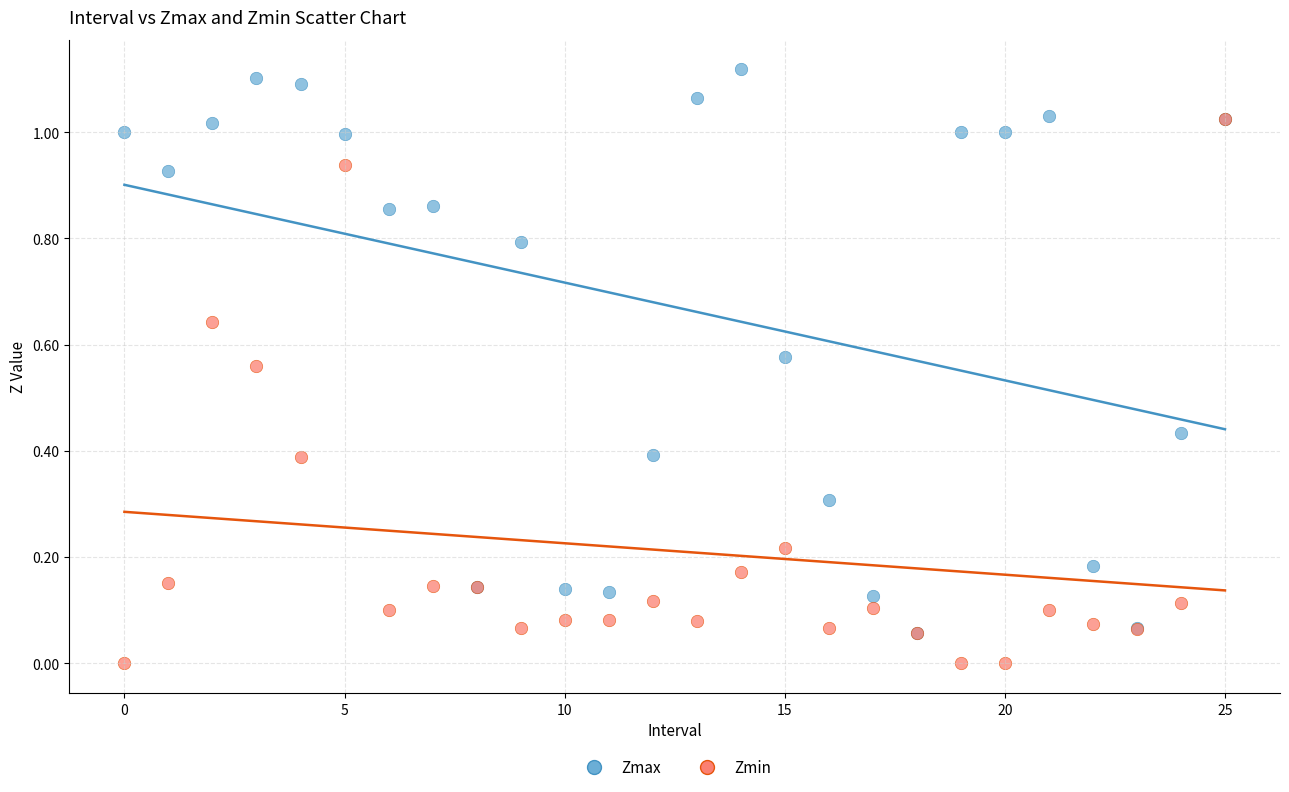

Which series has the widest spread of Y values?

Zmax